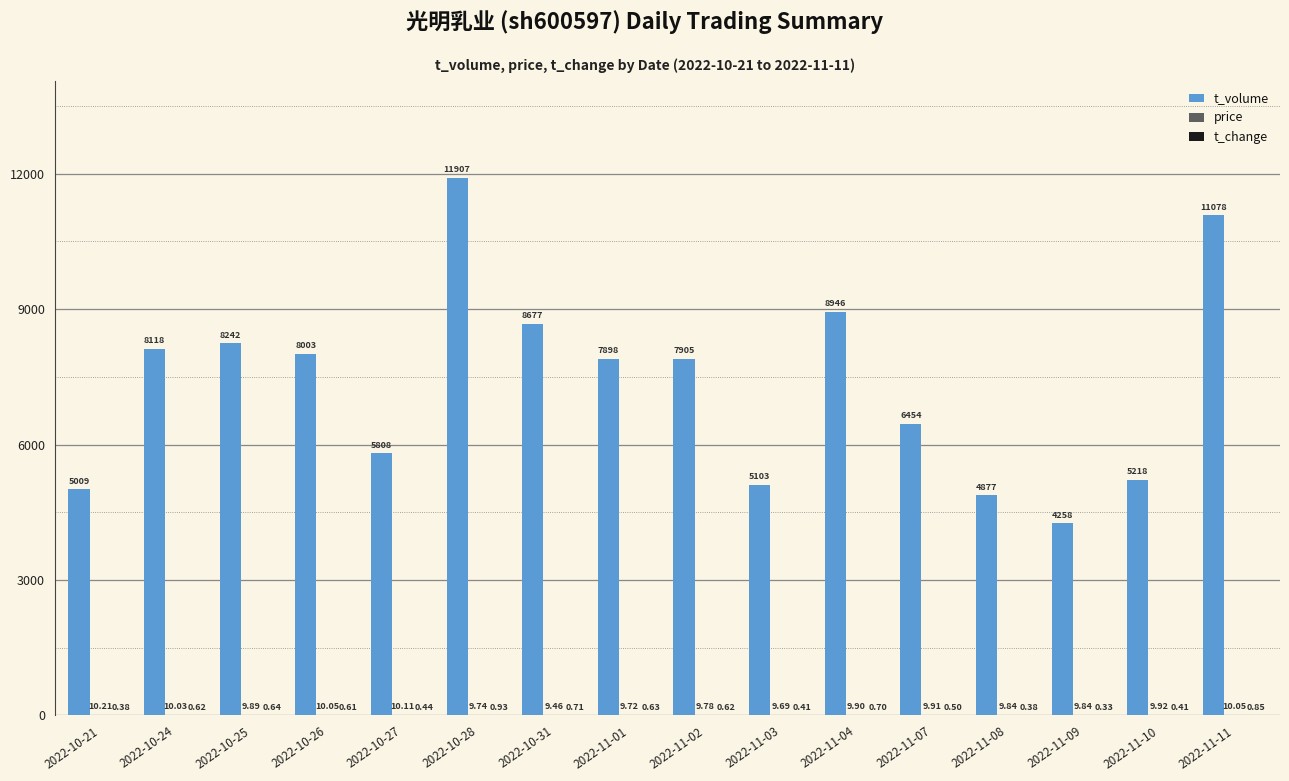

Does the chart contain stacked bars?

No